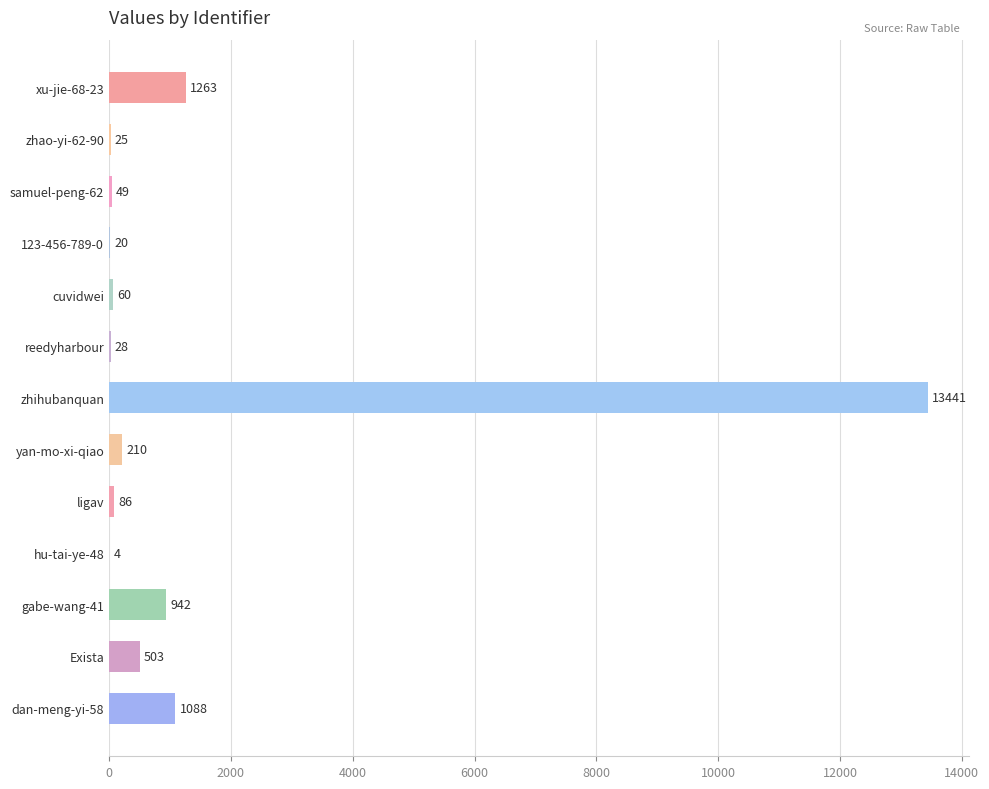

Which category has the highest value across all series?

zhihubanquan